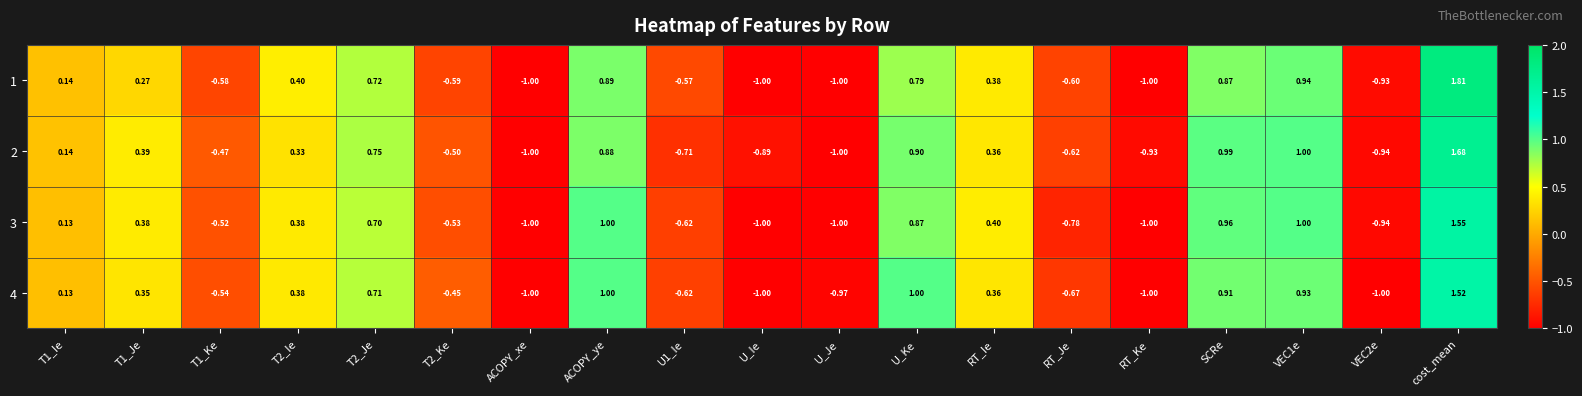

How many values in 2 are below zero?

9